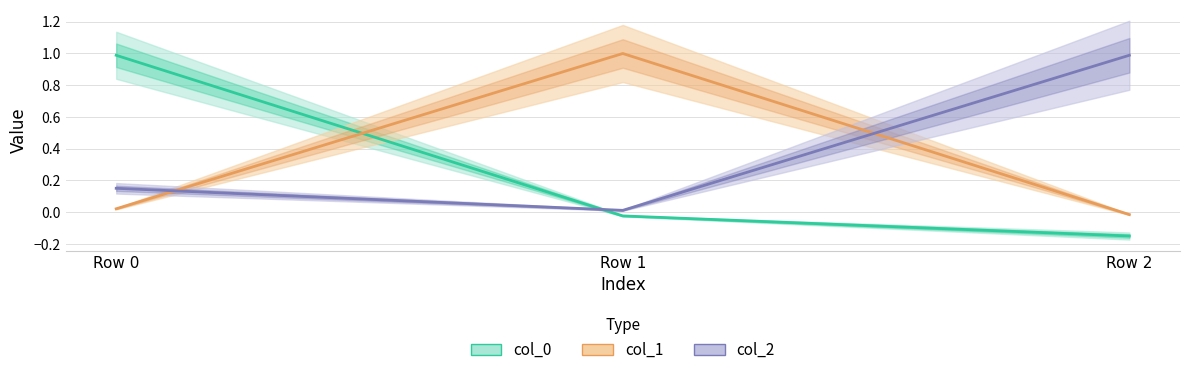

The col_0 series shows -0.2 at Row 2. True or false?

True